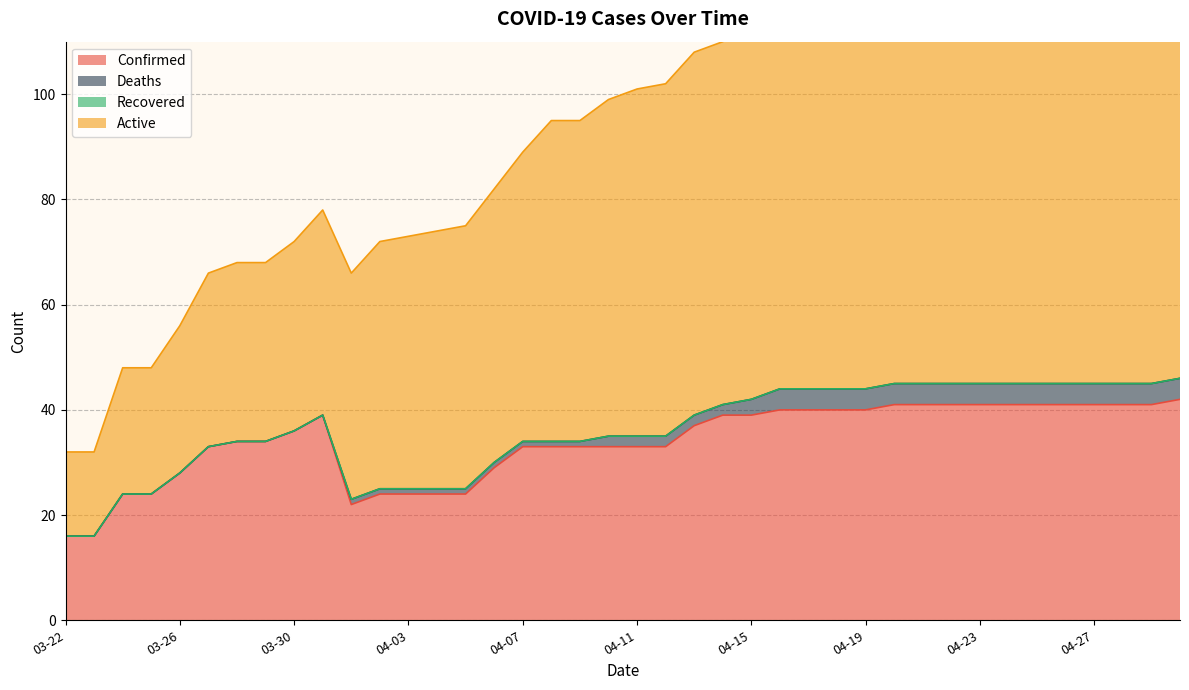

Count the number of categories in the chart.

40